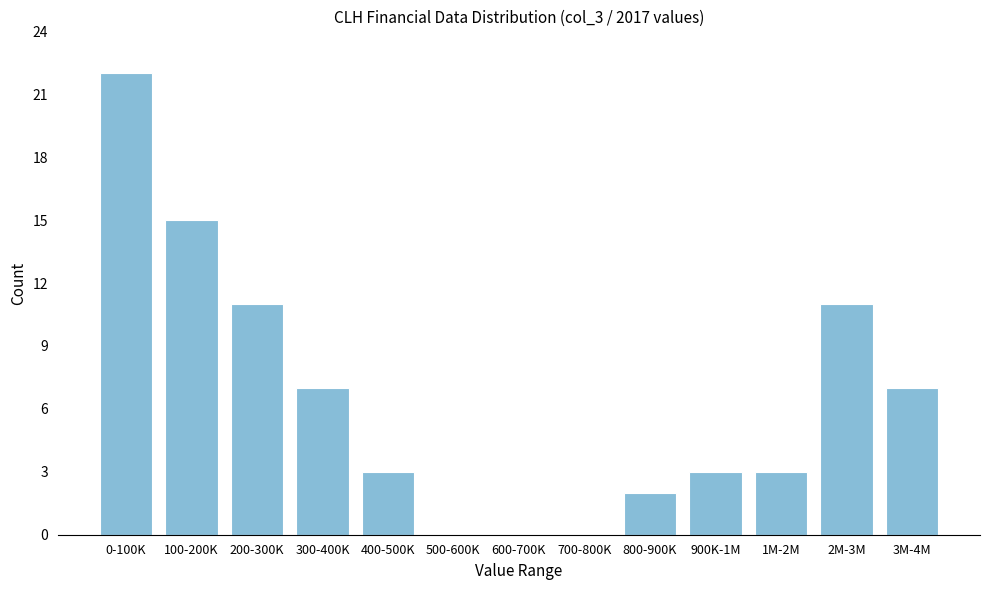

Reading left to right, what are all the values shown in this chart?

0-100K=22	100-200K=15	200-300K=11	300-400K=7	400-500K=3	500-600K=0	600-700K=0	700-800K=0	800-900K=2	900K-1M=3	1M-2M=3	2M-3M=11	3M-4M=7